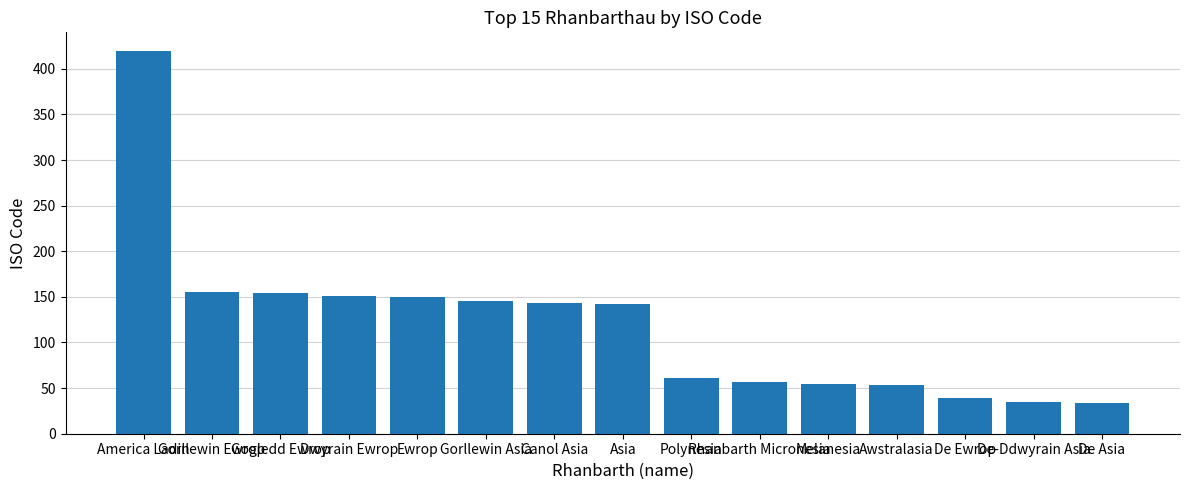

Which label corresponds to the largest value in the chart?

America Ladin